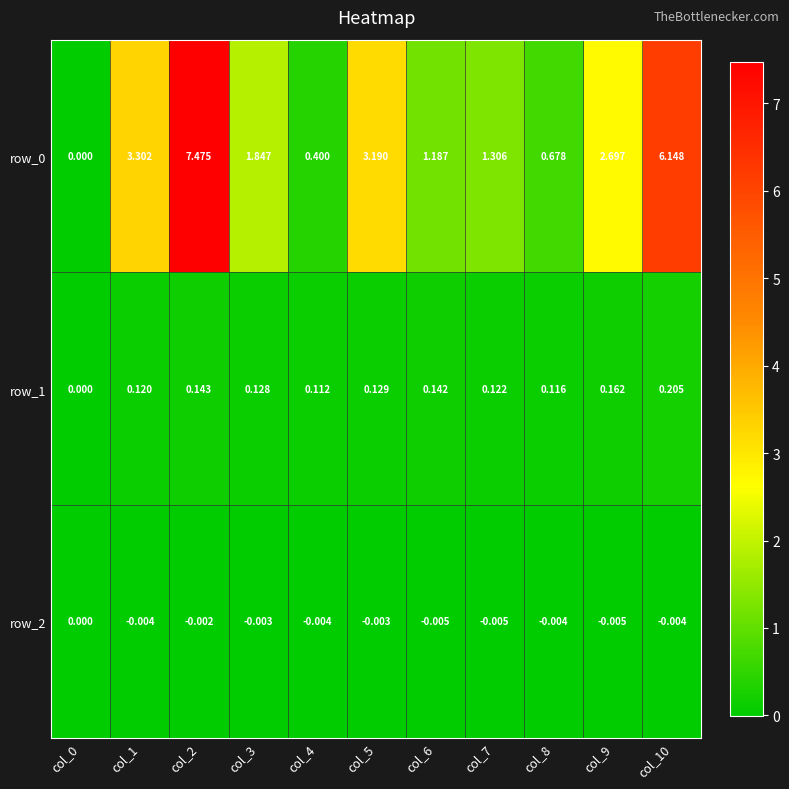

At which category is the sum across all series the highest?

col_2